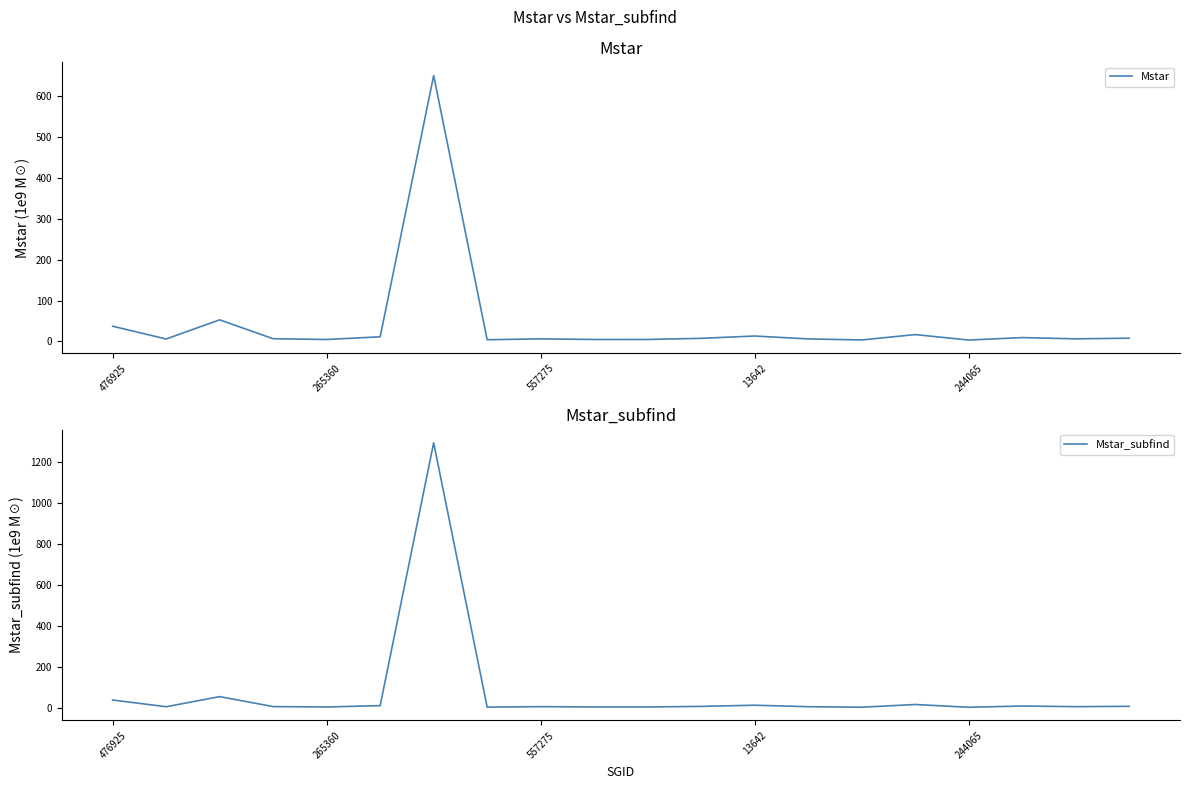

What is the highest value of the Mstar series?

650.8